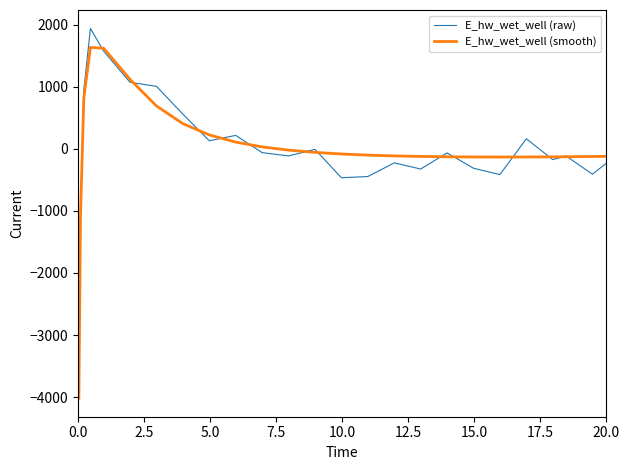

What is the difference between the second highest and minimum values in the E_hw_wet_well (raw) series?

5490.9